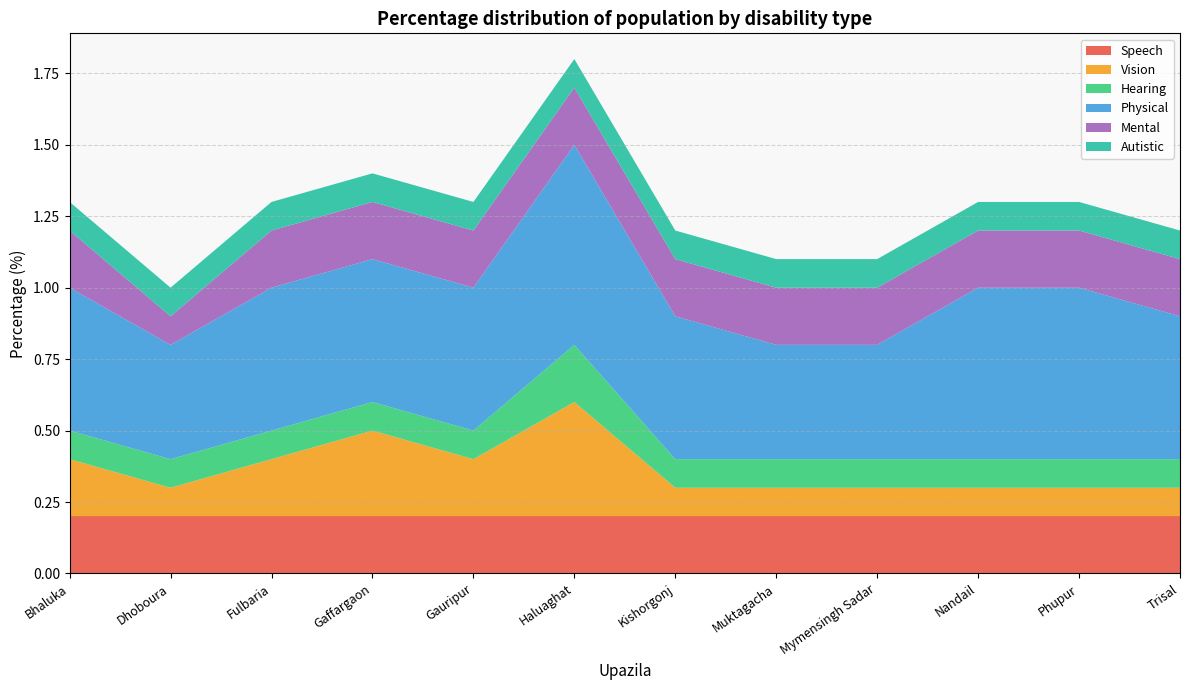

Reading left to right, transcribe all the data shown in this chart.

Speech: Bhaluka=0.2	Dhoboura=0.2	Fulbaria=0.2	Gaffargaon=0.2	Gauripur=0.2	Haluaghat=0.2	Kishorgonj=0.2	Muktagacha=0.2	Mymensingh Sadar=0.2	Nandail=0.2	Phupur=0.2	Trisal=0.2
Vision: Bhaluka=0.2	Dhoboura=0.1	Fulbaria=0.2	Gaffargaon=0.3	Gauripur=0.2	Haluaghat=0.4	Kishorgonj=0.1	Muktagacha=0.1	Mymensingh Sadar=0.1	Nandail=0.1	Phupur=0.1	Trisal=0.1
Hearing: Bhaluka=0.1	Dhoboura=0.1	Fulbaria=0.1	Gaffargaon=0.1	Gauripur=0.1	Haluaghat=0.2	Kishorgonj=0.1	Muktagacha=0.1	Mymensingh Sadar=0.1	Nandail=0.1	Phupur=0.1	Trisal=0.1
Physical: Bhaluka=0.5	Dhoboura=0.4	Fulbaria=0.5	Gaffargaon=0.5	Gauripur=0.5	Haluaghat=0.7	Kishorgonj=0.5	Muktagacha=0.4	Mymensingh Sadar=0.4	Nandail=0.6	Phupur=0.6	Trisal=0.5
Mental: Bhaluka=0.2	Dhoboura=0.1	Fulbaria=0.2	Gaffargaon=0.2	Gauripur=0.2	Haluaghat=0.2	Kishorgonj=0.2	Muktagacha=0.2	Mymensingh Sadar=0.2	Nandail=0.2	Phupur=0.2	Trisal=0.2
Autistic: Bhaluka=0.1	Dhoboura=0.1	Fulbaria=0.1	Gaffargaon=0.1	Gauripur=0.1	Haluaghat=0.1	Kishorgonj=0.1	Muktagacha=0.1	Mymensingh Sadar=0.1	Nandail=0.1	Phupur=0.1	Trisal=0.1